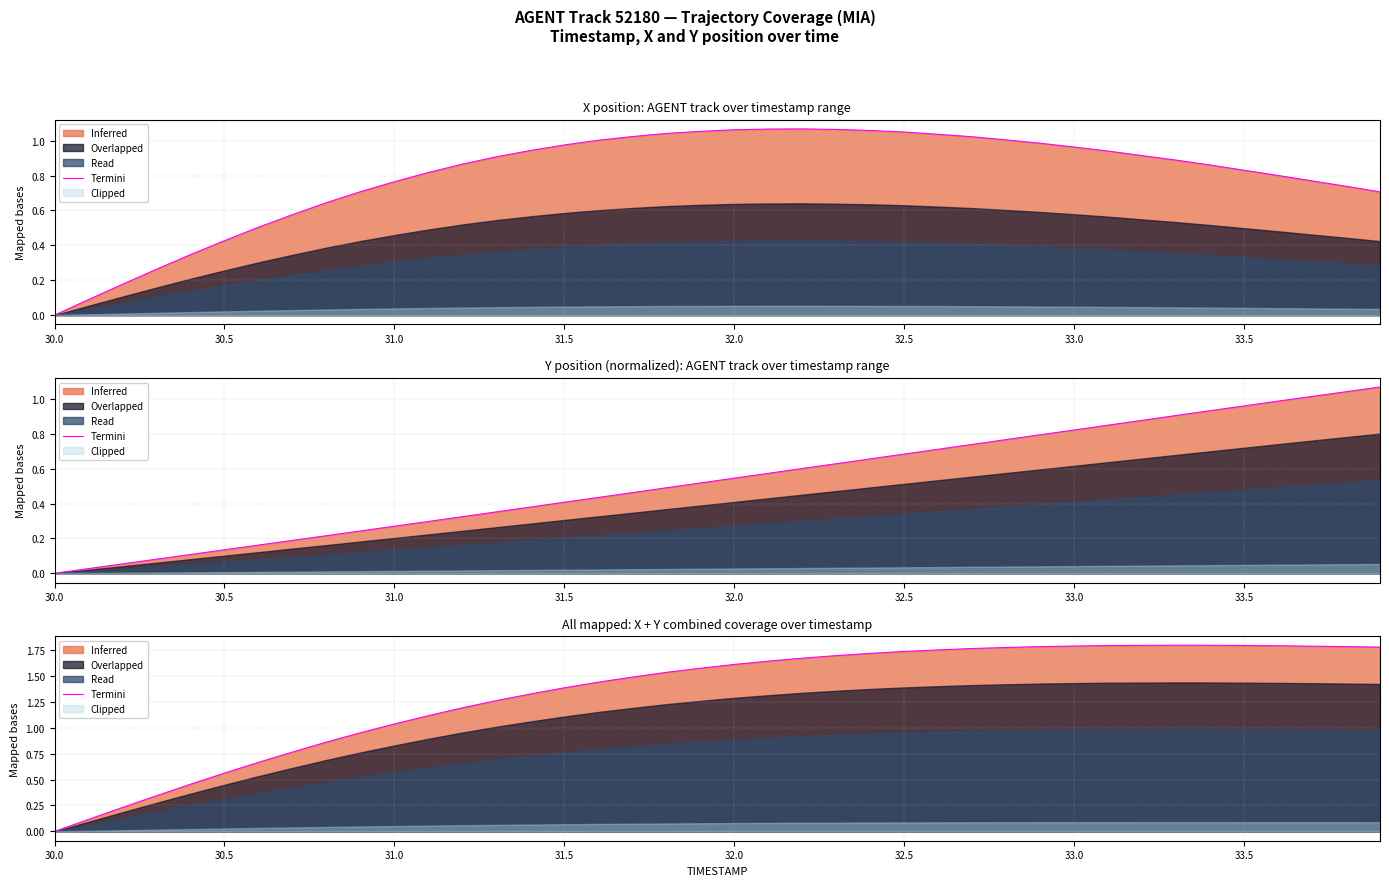

What is the greatest value displayed?

1.8